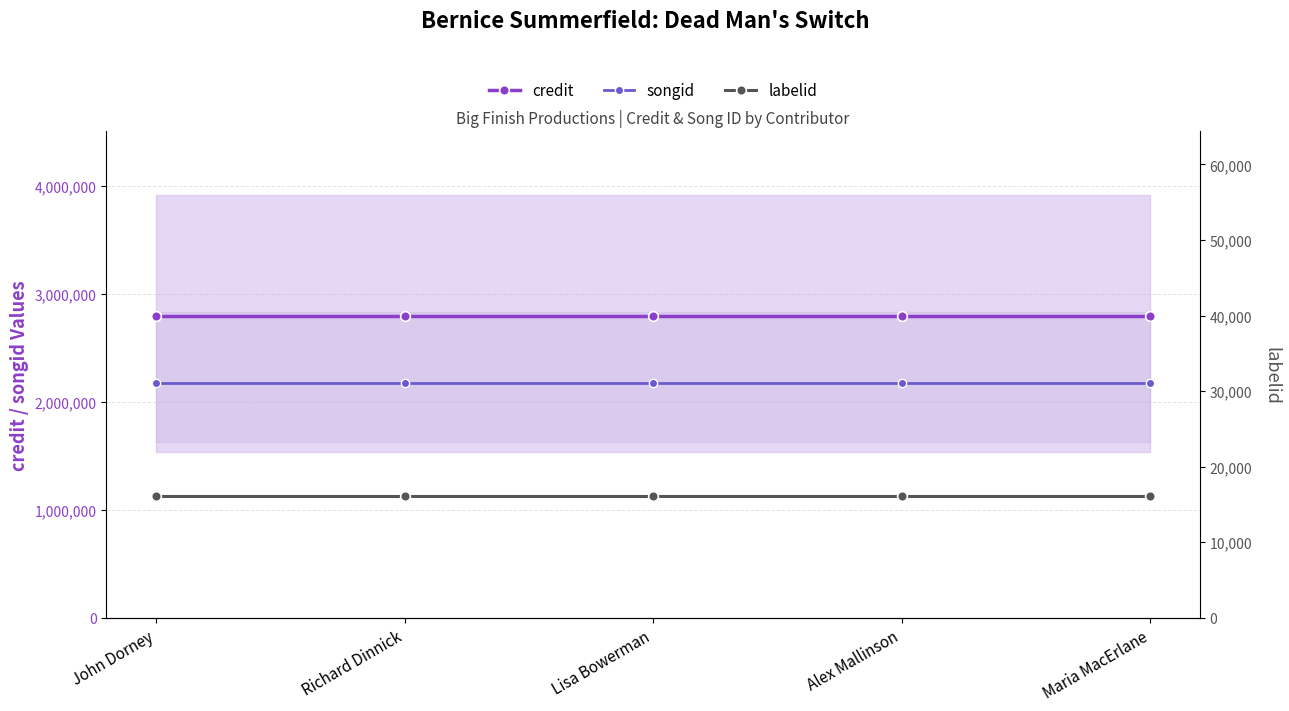

What is the total value across all series at Lisa Bowerman?

4993987